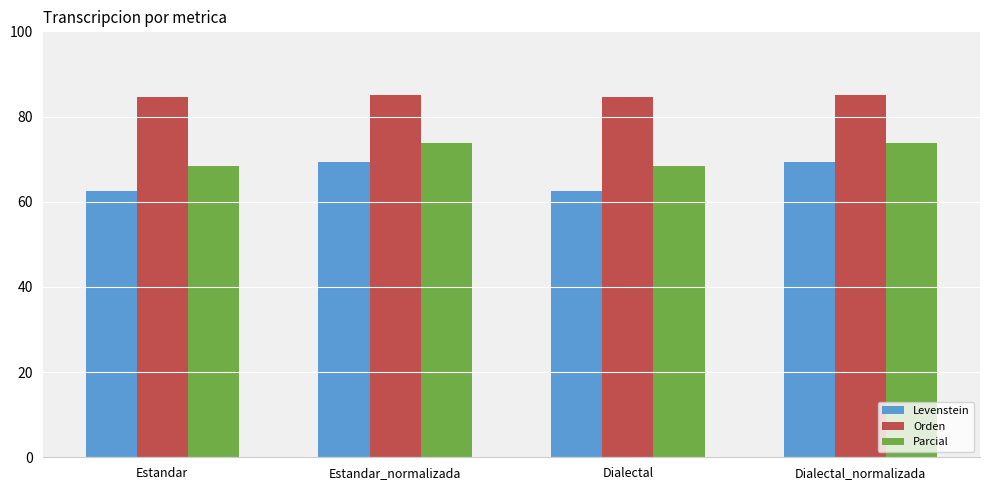

What is the spread (max minus min) of values at Estandar_normalizada?

15.8